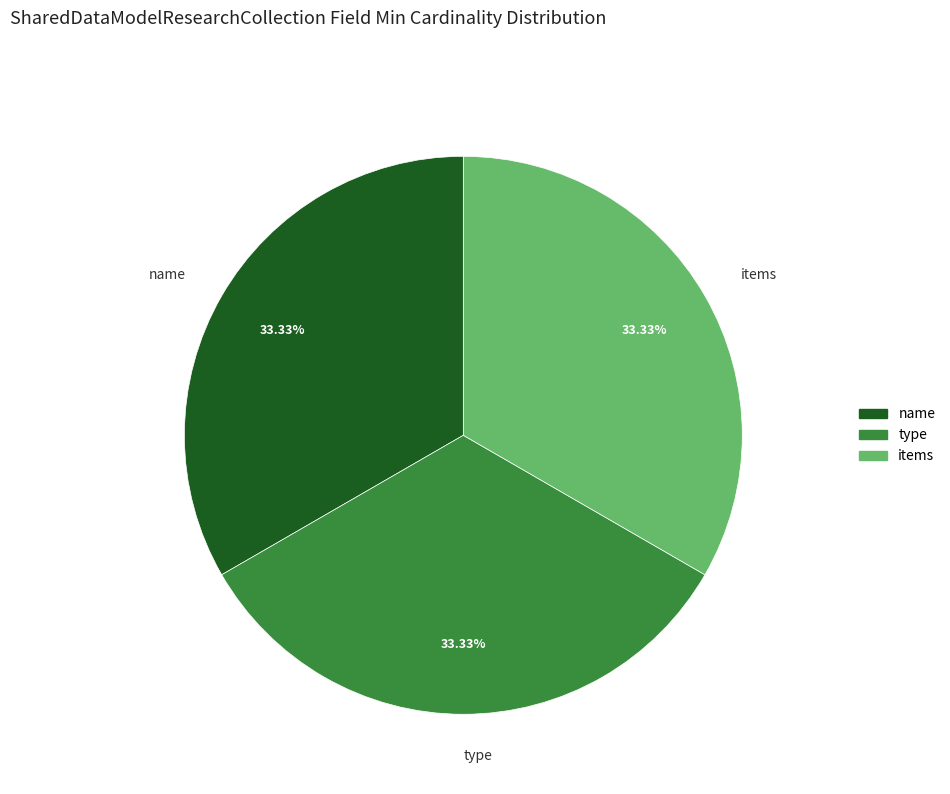

To the nearest percent, what is the difference between the largest and smallest slice percentages?

0%